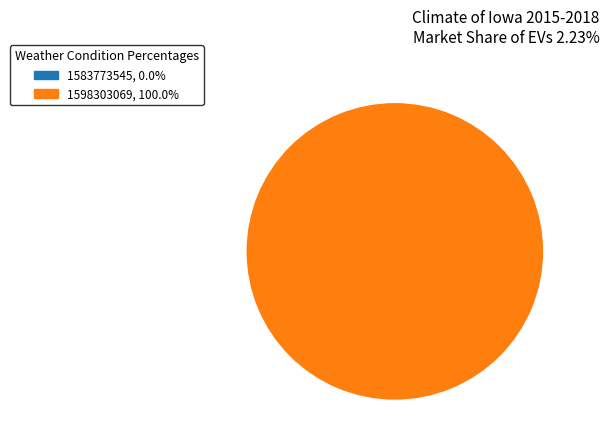

Is it true that 1598303069 is 100% of the pie?

True